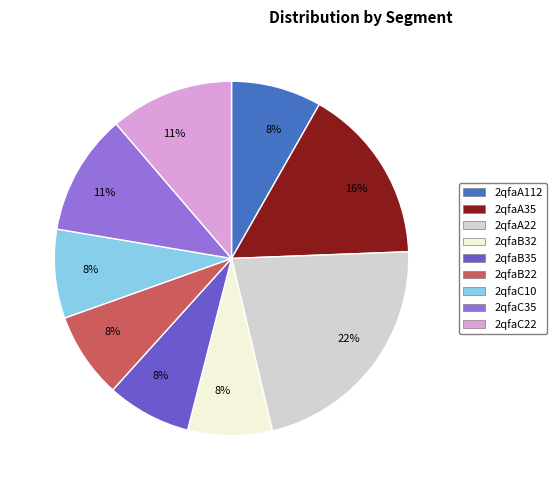

To the nearest percent, what is the difference between the largest and smallest slice percentages?

14%